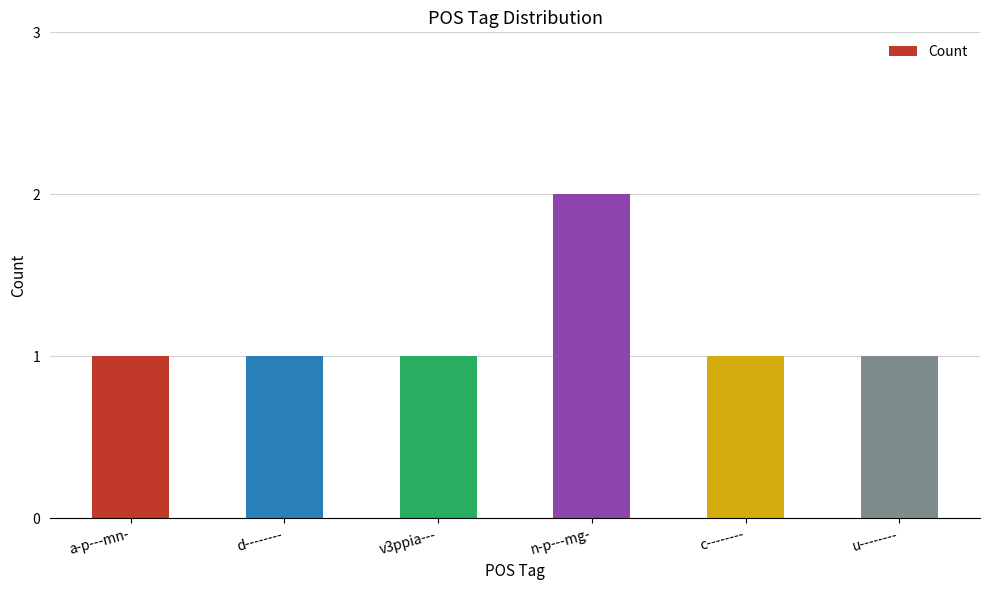

What is the ratio of the value at n-p---mg- to the value at v3ppia---?

2.0